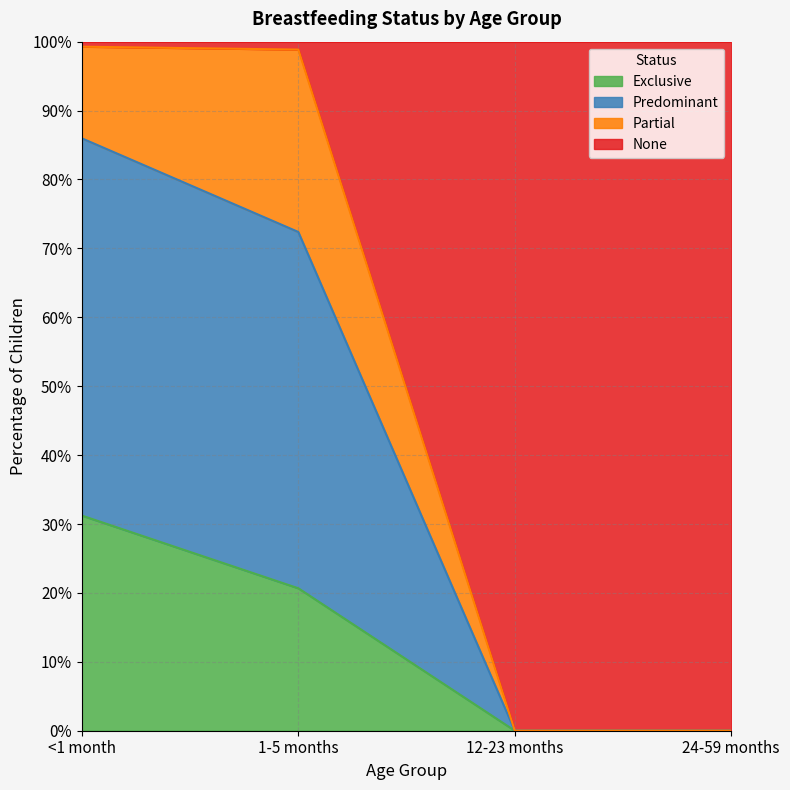

What are all the series names shown in the legend?

Exclusive, Predominant, Partial, None